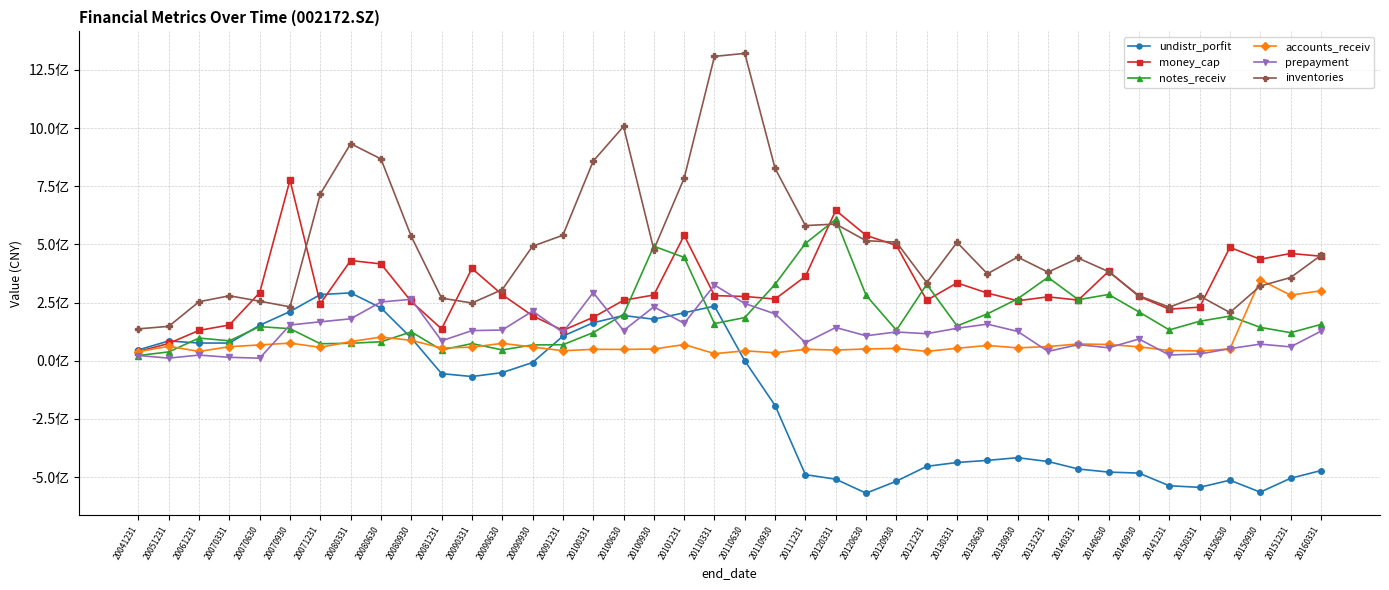

Which series has the largest range (max minus min)?

inventories